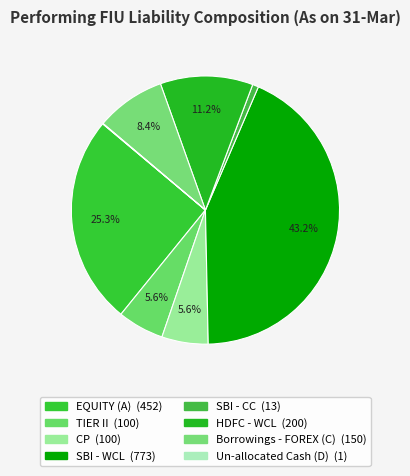

What percentage do EQUITY (A) and TIER II together represent?

30.9%